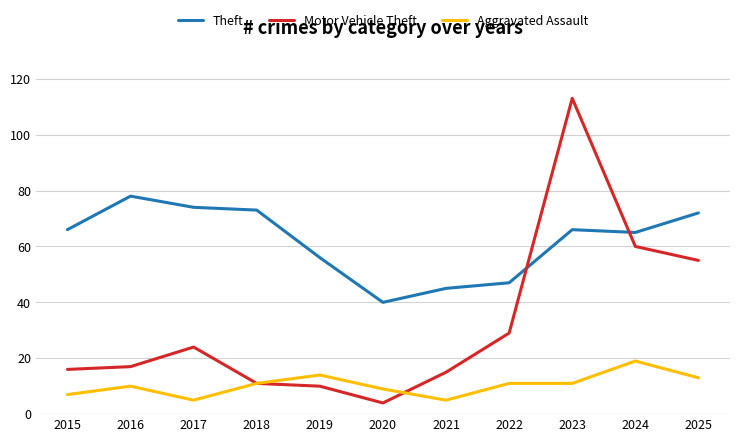

Which series has the largest range (max minus min)?

Motor Vehicle Theft